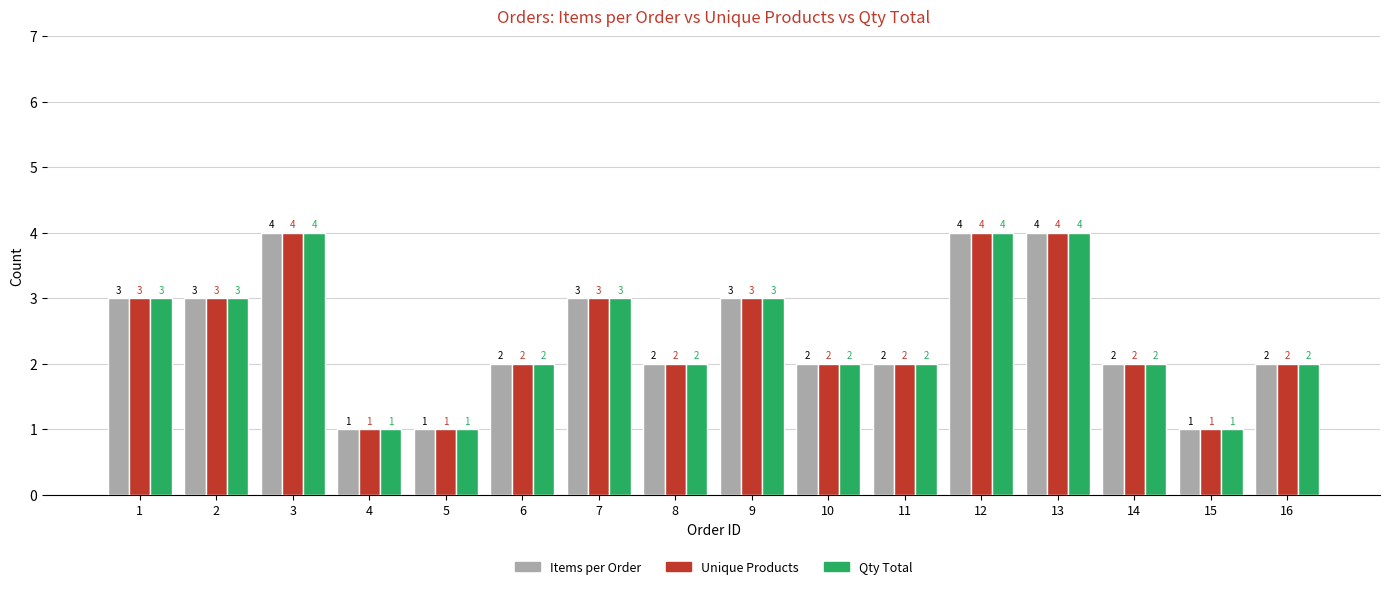

What is the difference between the maximum and minimum values in the Unique Products series?

3